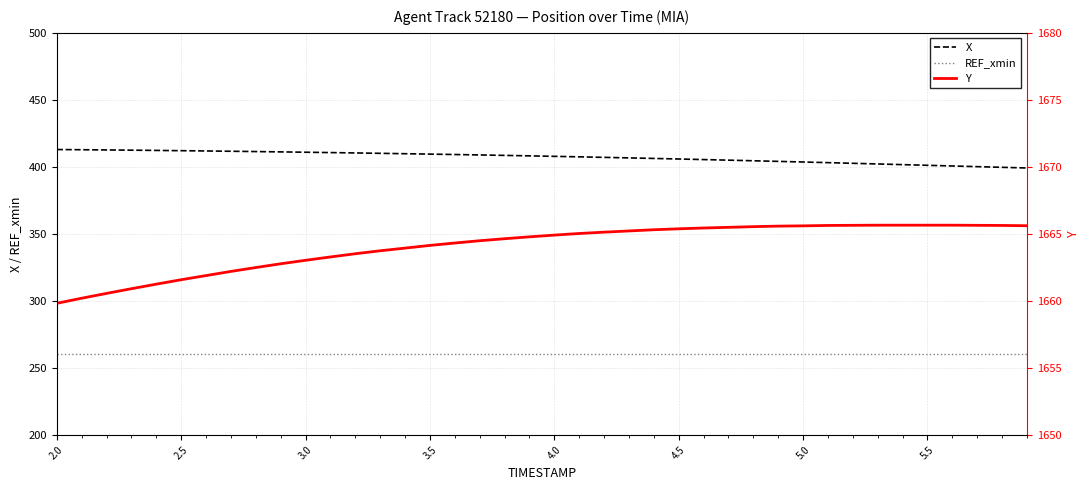

True or false: X and REF_xmin intersect in this chart.

False